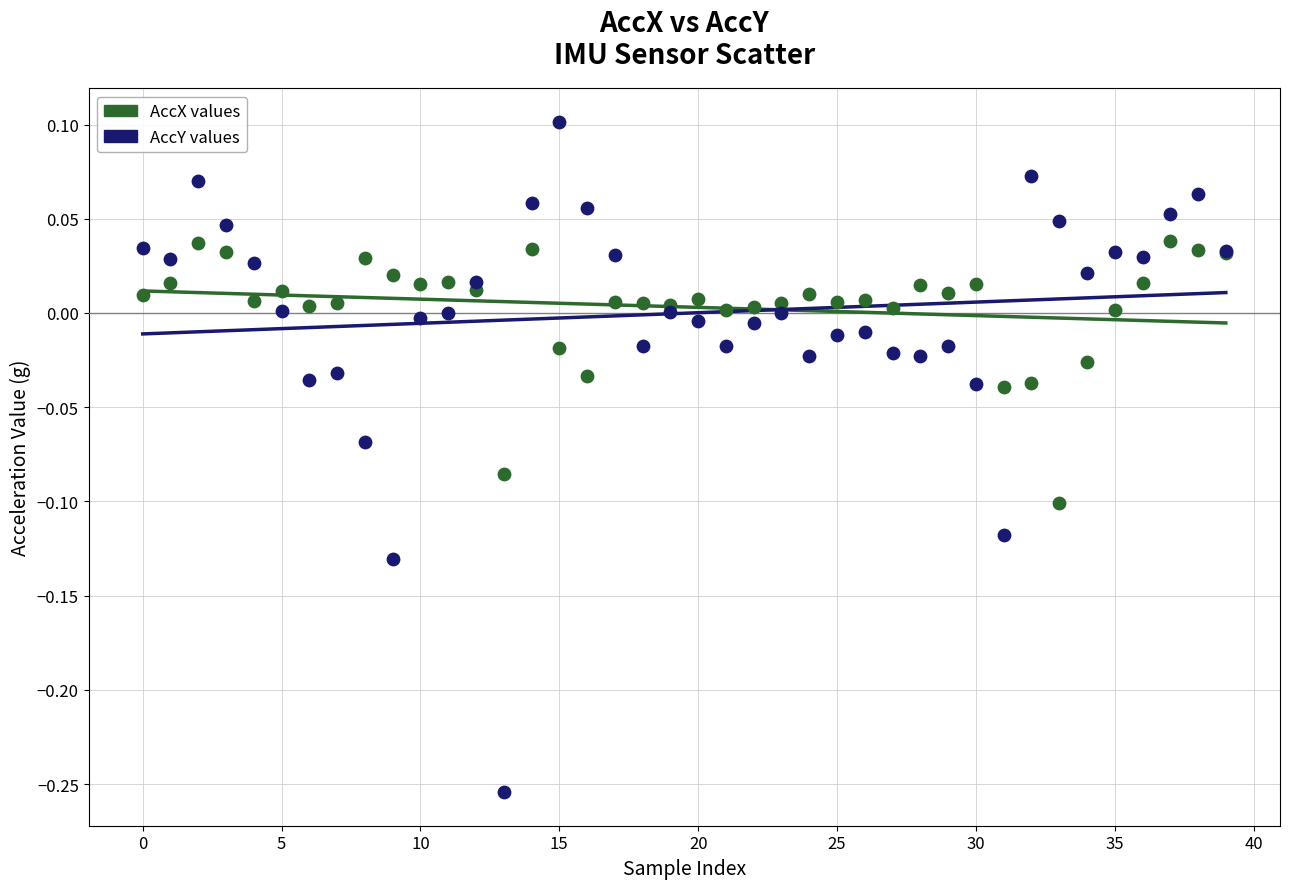

Which series has the widest spread of Y values?

AccY values